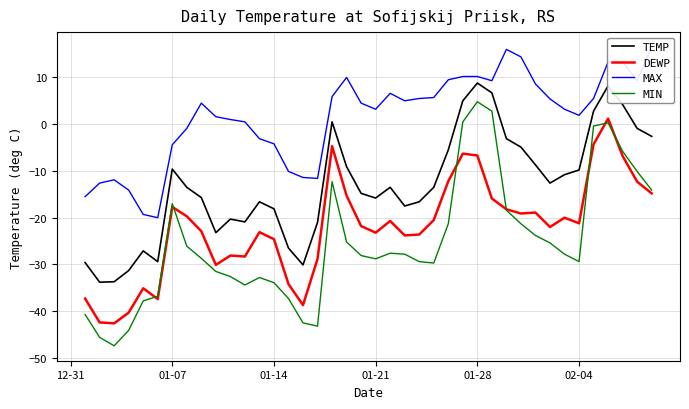

Rank the series by their maximum value, from highest to lowest.

MAX, TEMP, MIN, DEWP